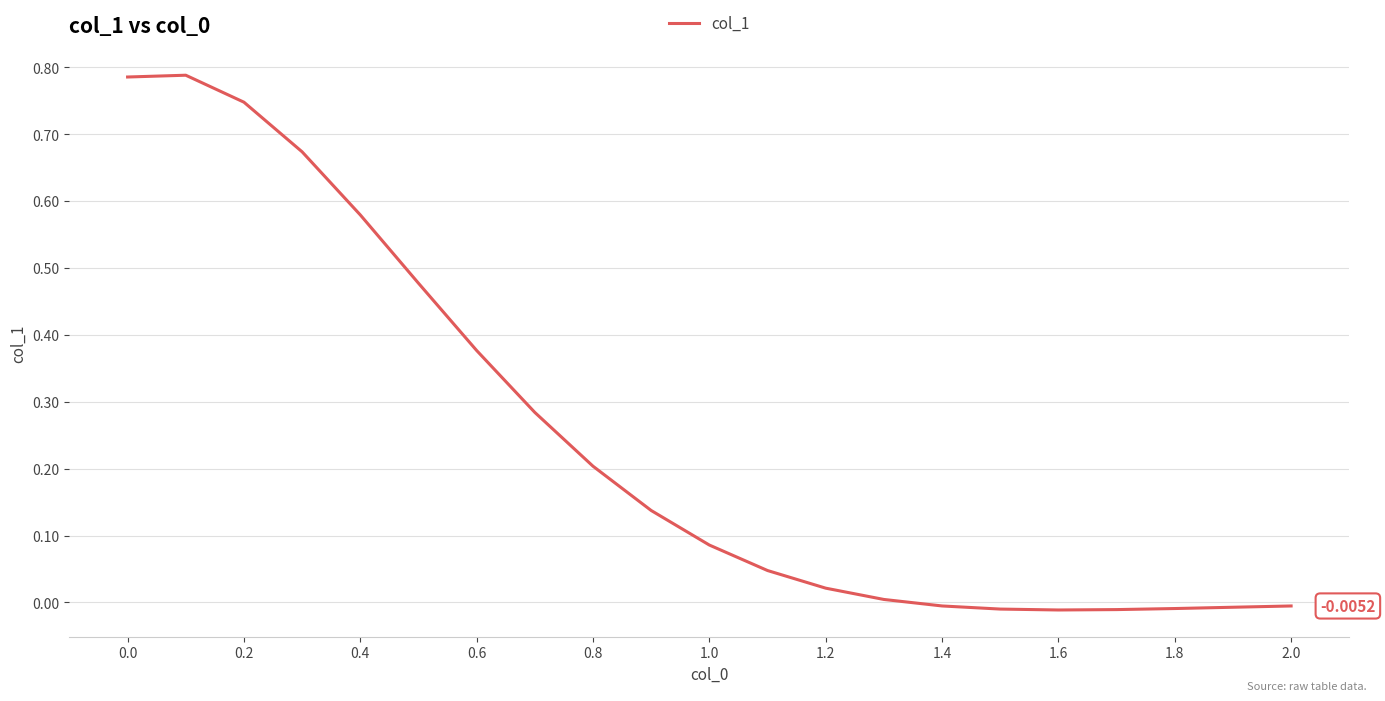

How many interior local peaks (higher than both neighbors) does the data have?

1